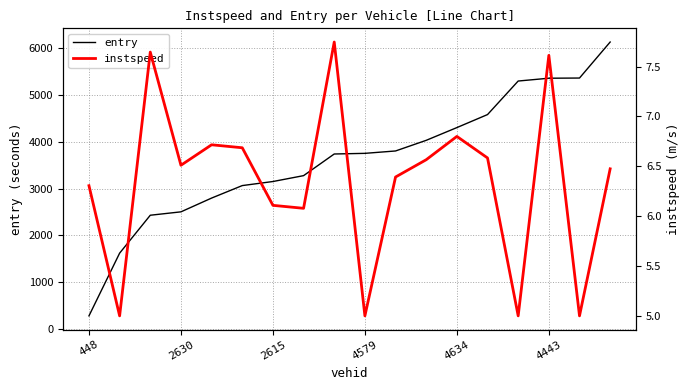

What is the highest value of the entry series?

6129.3